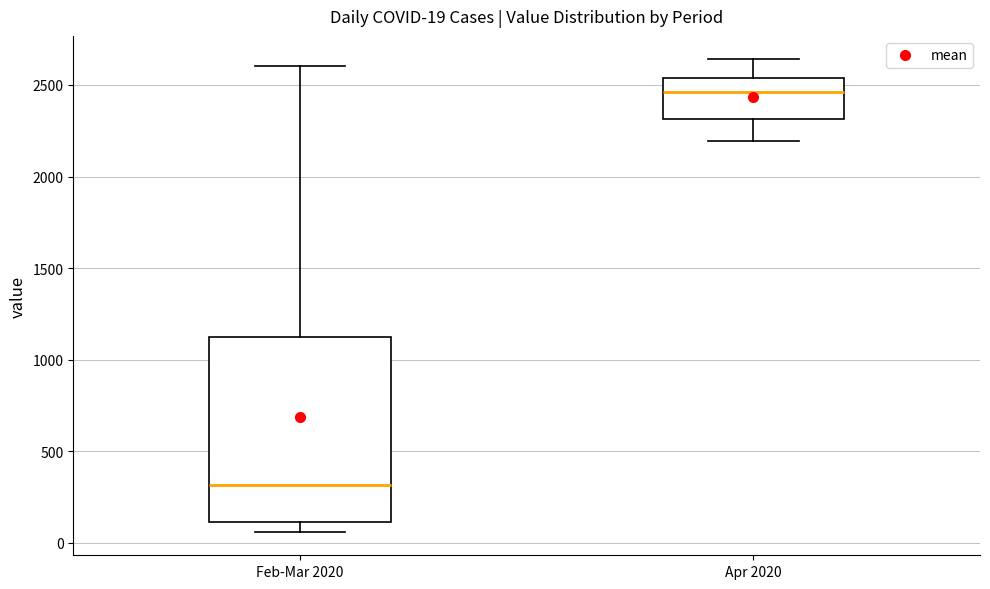

Which box is the tallest, from its lower edge to its upper edge?

Feb-Mar 2020